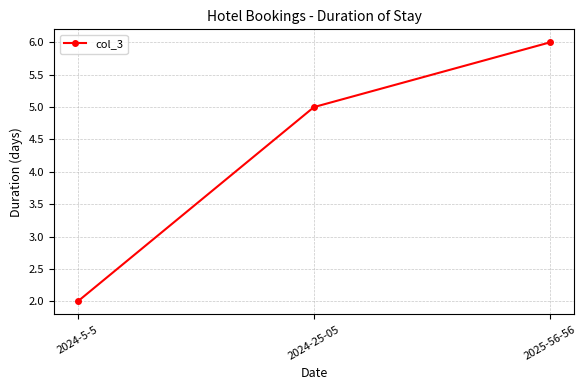

What is the difference between the values at 2024-25-05 and 2025-56-56?

1